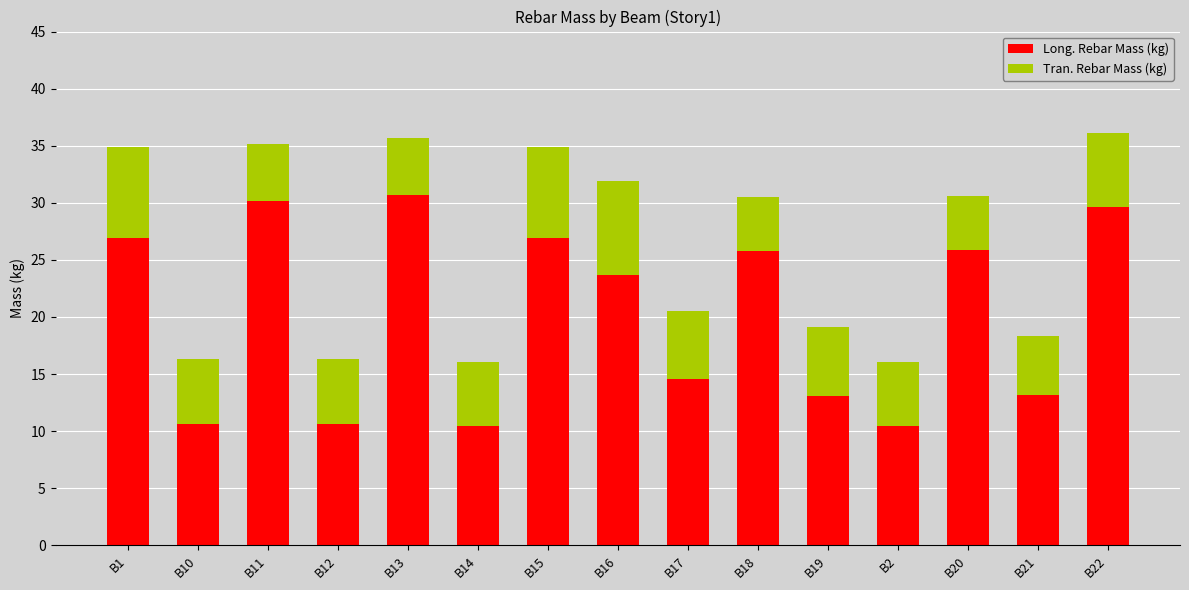

Is it true that Long. Rebar Mass (kg) equals 30.2 at B11?

True